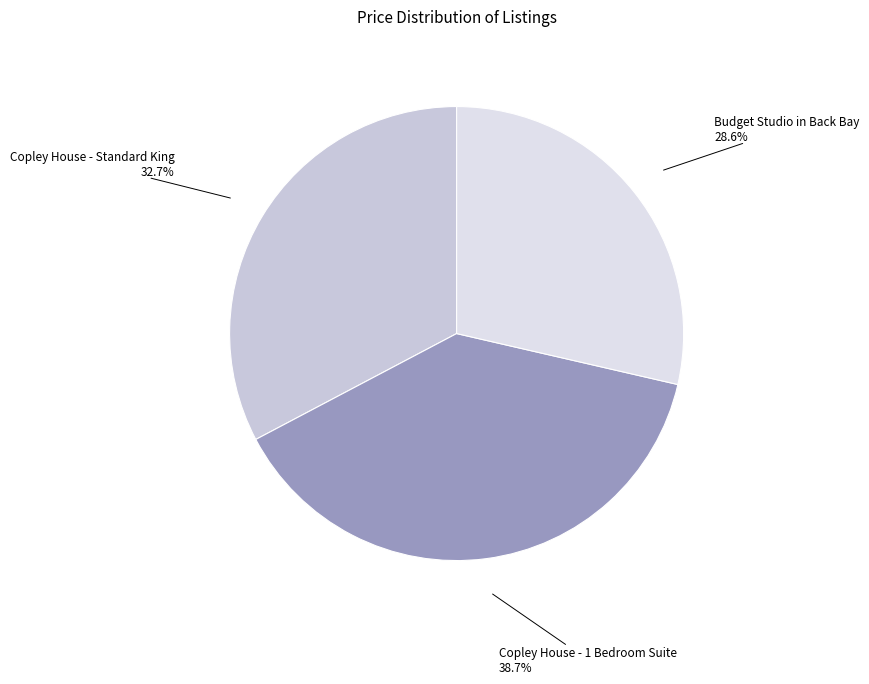

What is the largest slice in the pie chart?

Copley House - 1 Bedroom Suite